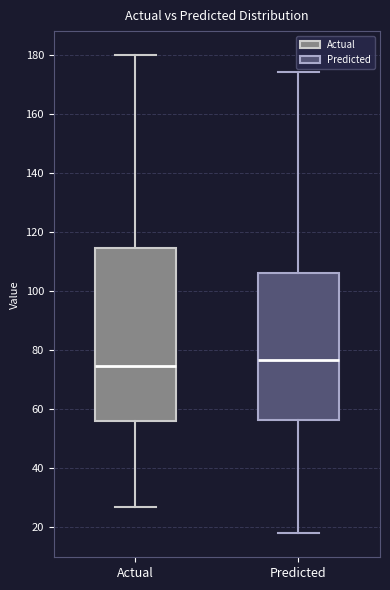

Comparing the boxes themselves (not the whiskers), which one is the tallest?

Actual